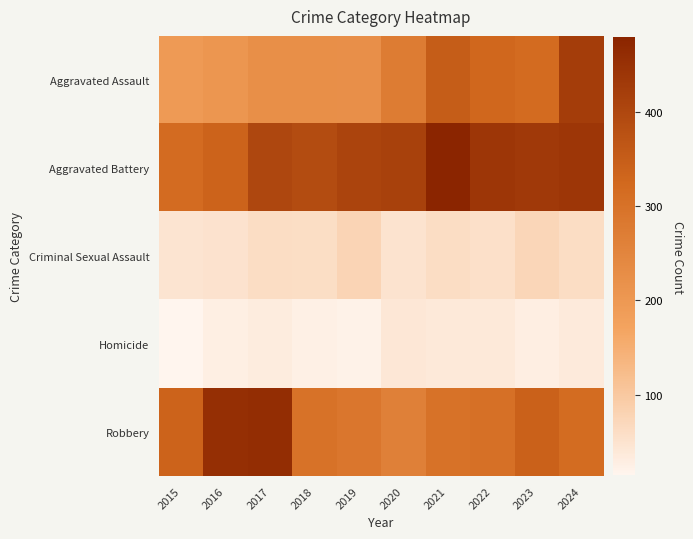

Which series has the largest total across all categories?

Aggravated Battery